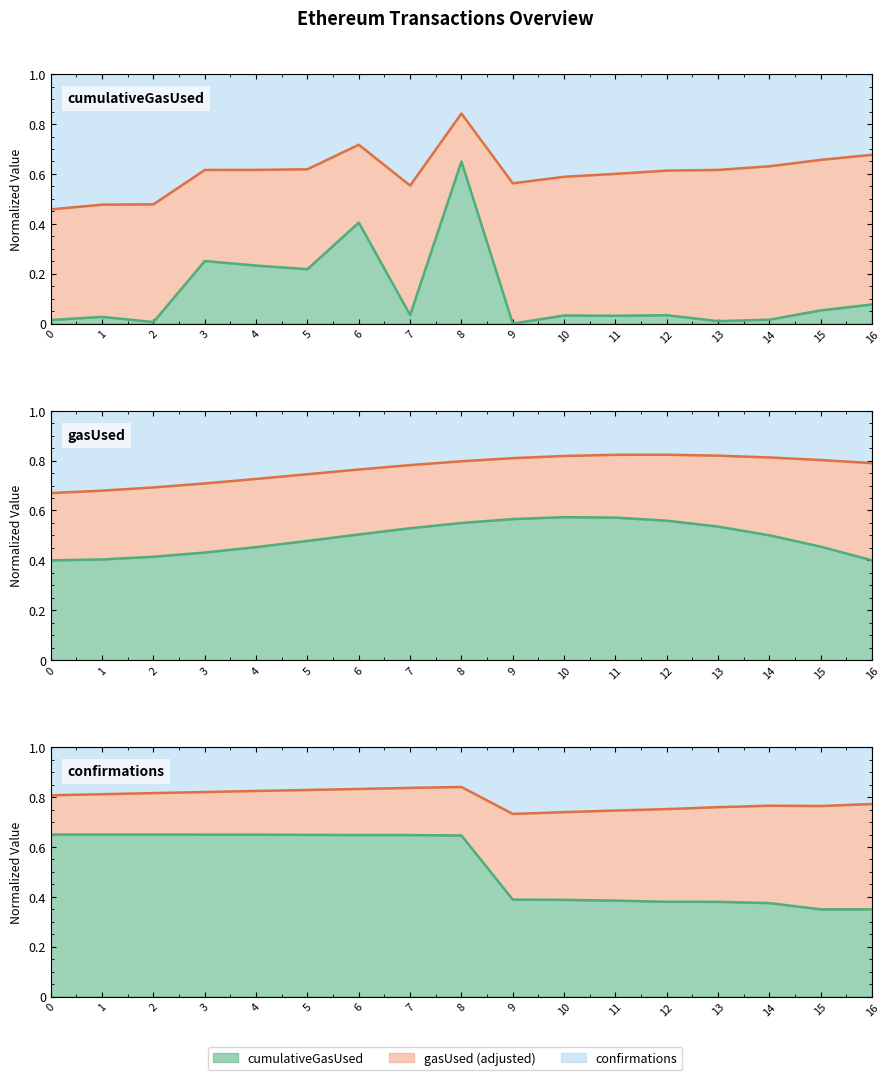

Which series has the largest range (max minus min)?

cumulativeGasUsed